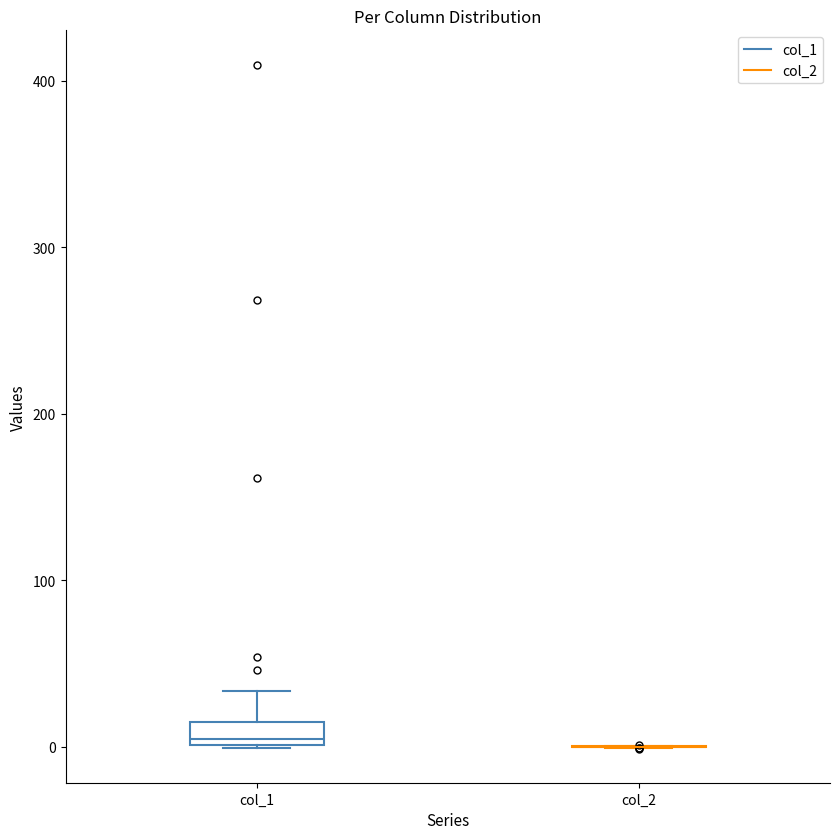

Which box is the tallest, from its lower edge to its upper edge?

col_1